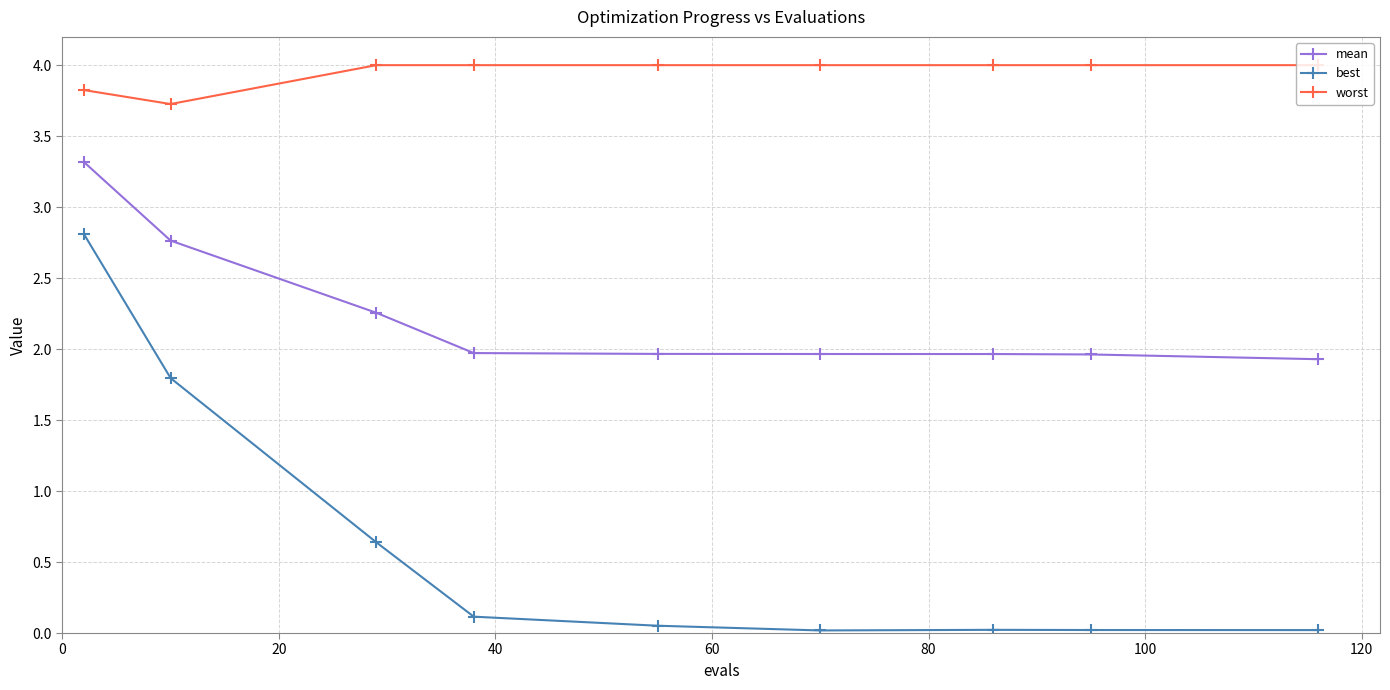

Rank the series by their maximum value, from lowest to highest.

best, mean, worst